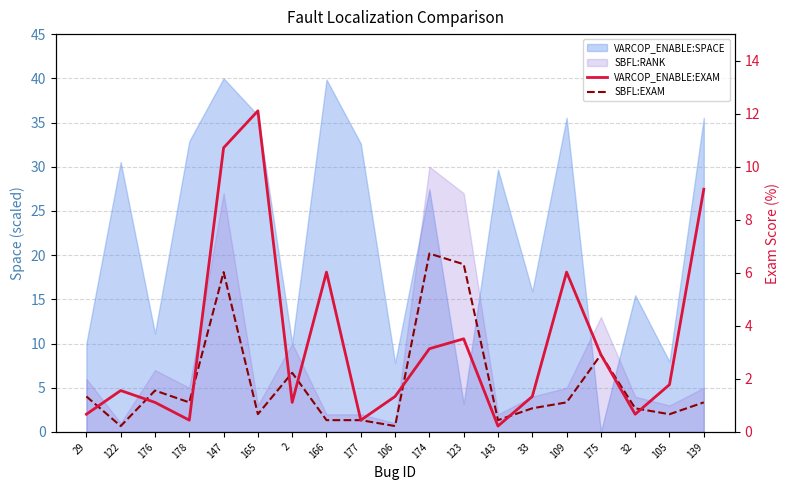

The value of SBFL:EXAM at 106 is 0.3. True or false?

False